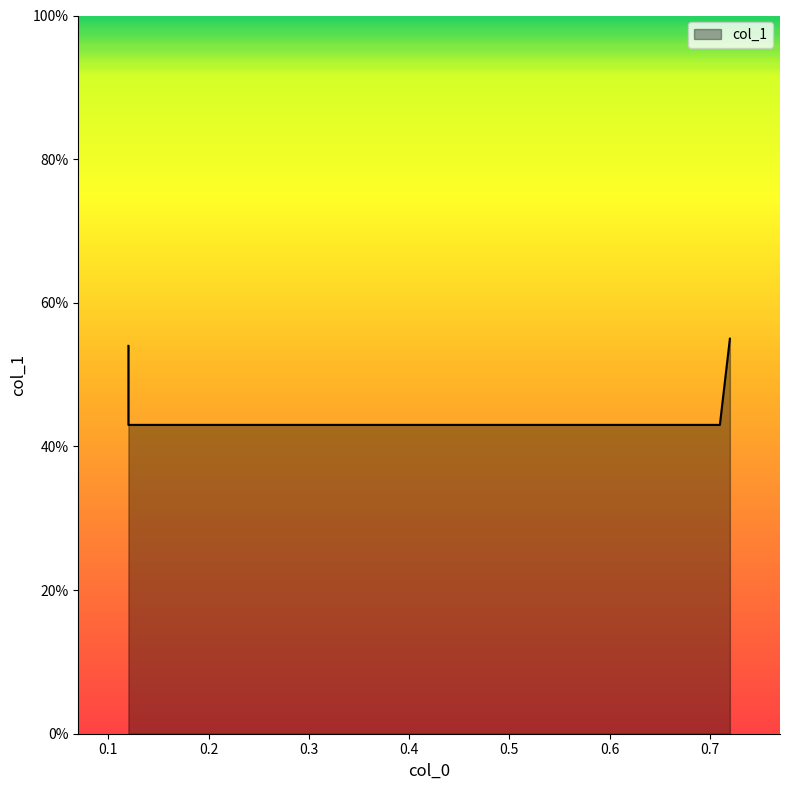

Read the value at 0.71.

0.4